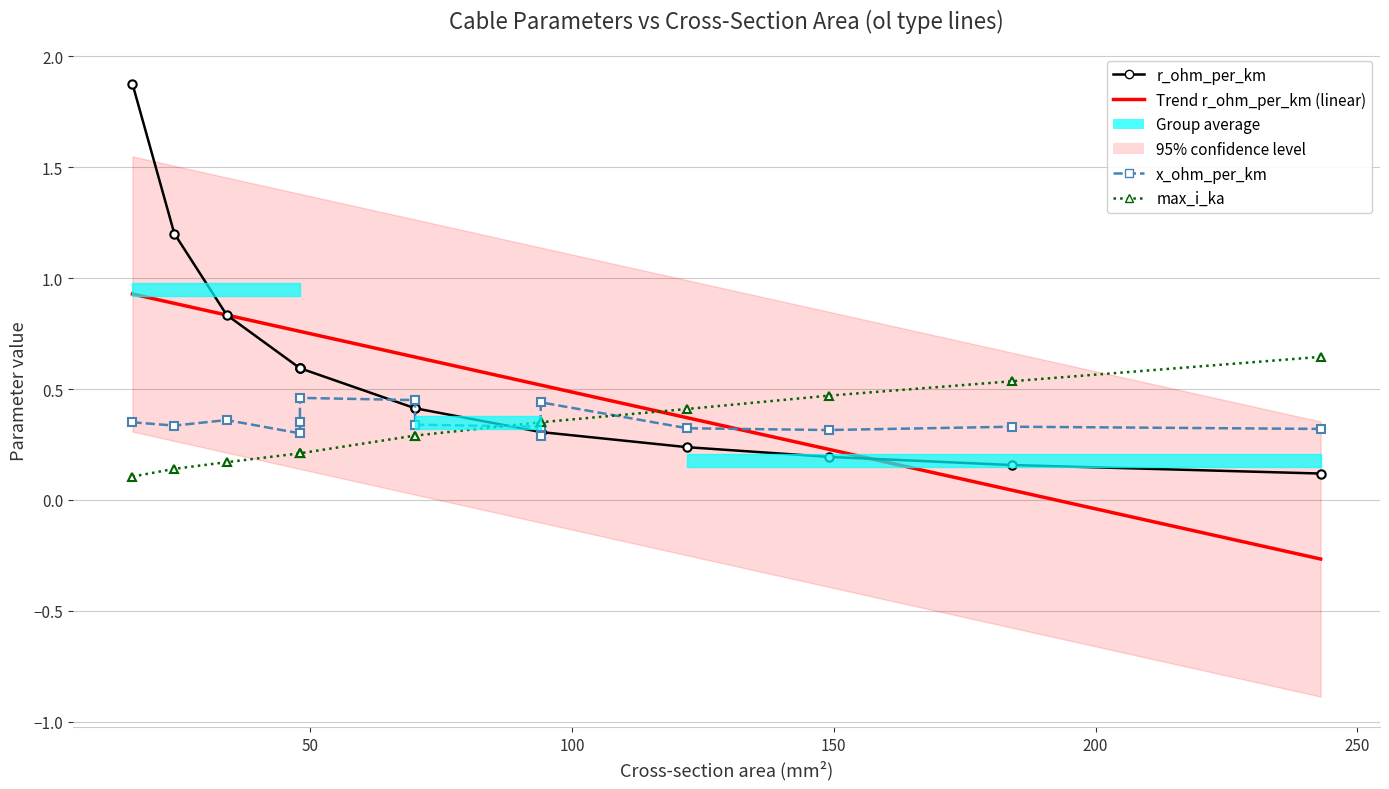

What is the difference between the maximum and minimum values in the r_ohm_per_km series?

1.8